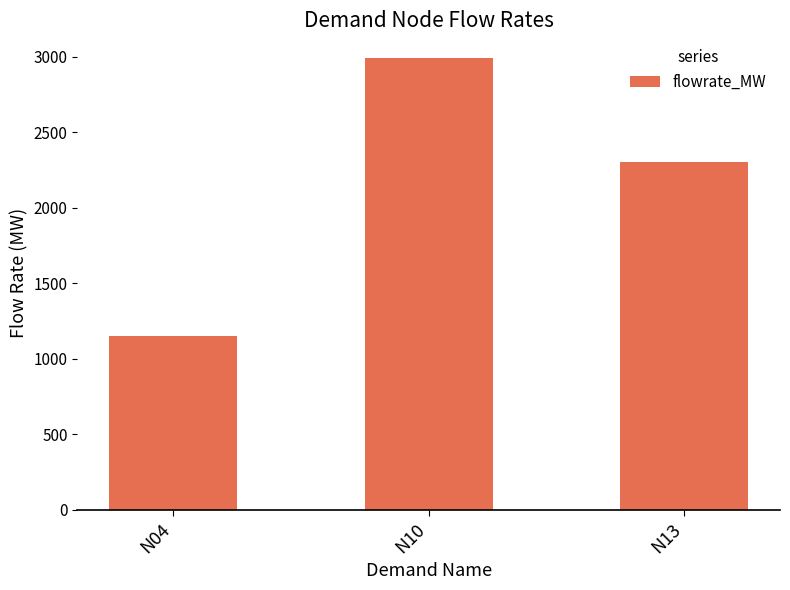

True or false: the data shows 1579.9 at N04.

False